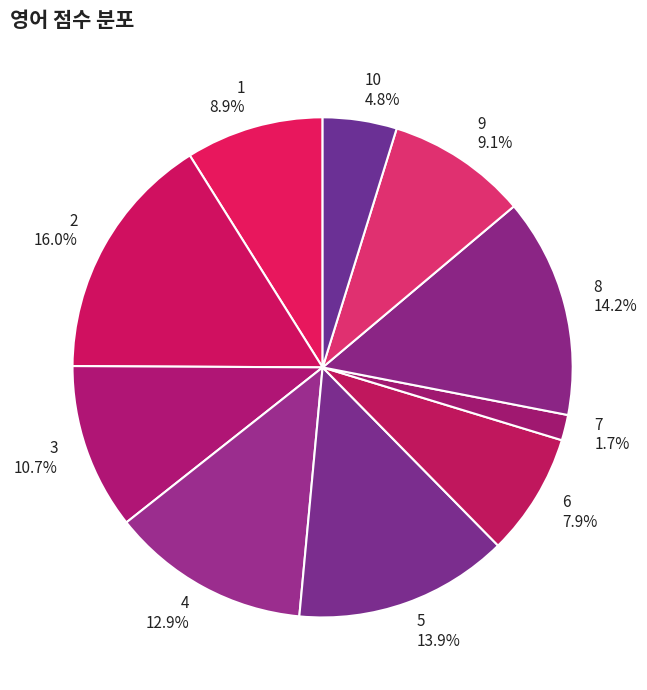

Count the number of slices in the pie.

10